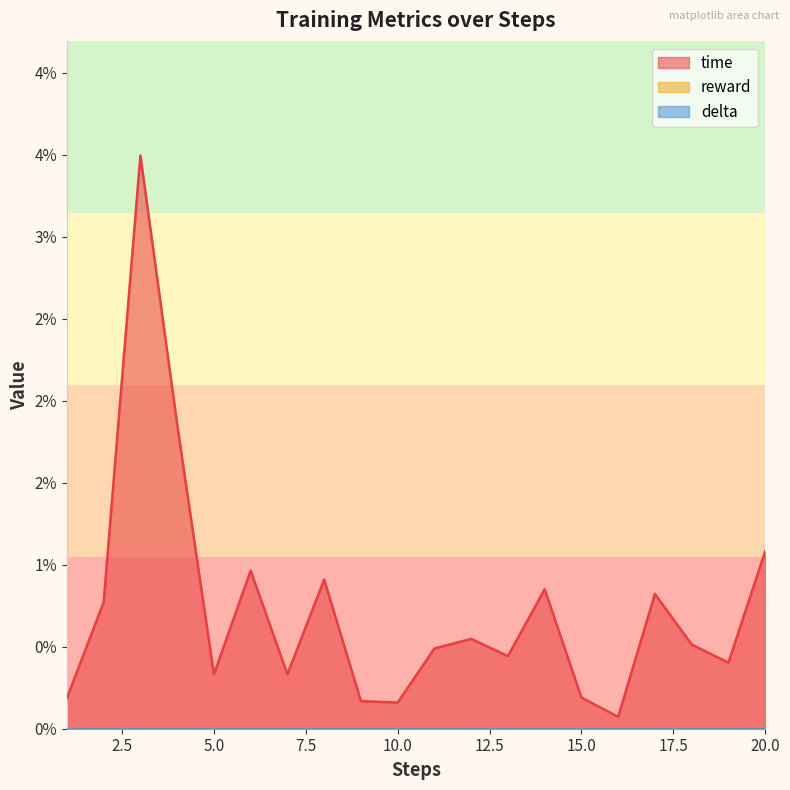

The time series shows 0.0 at 2. True or false?

False